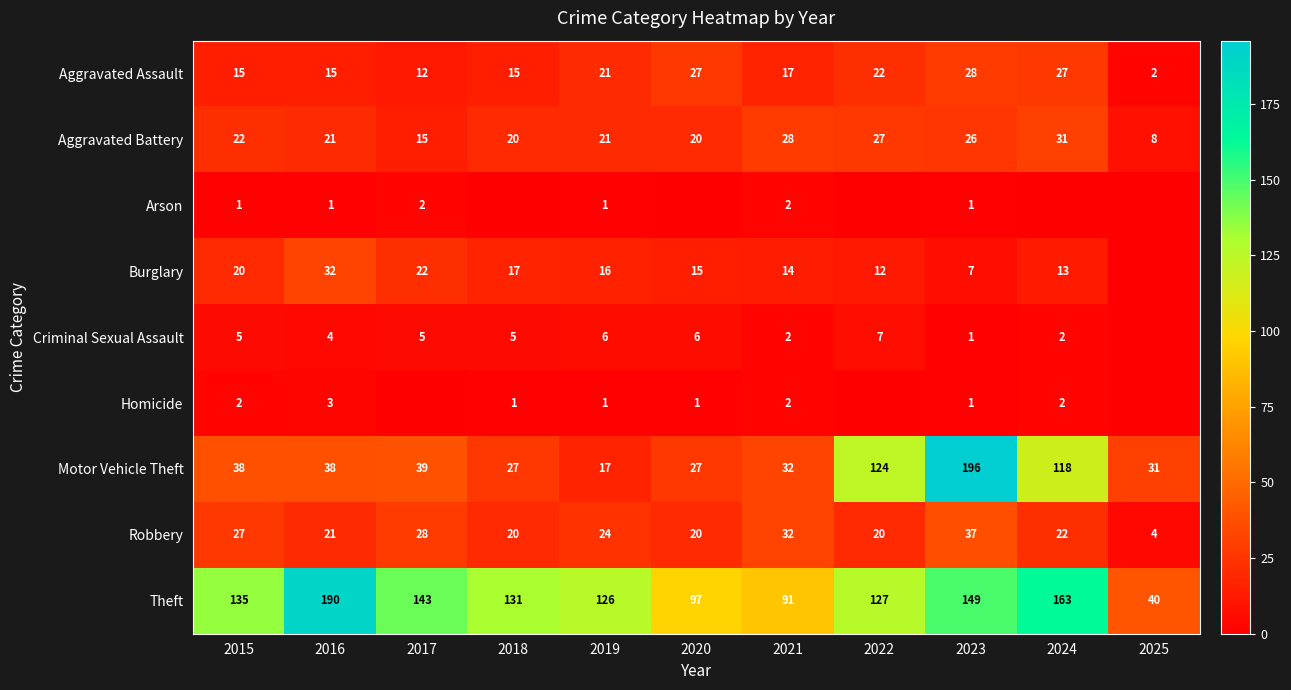

At which category is the sum across all series the highest?

2023